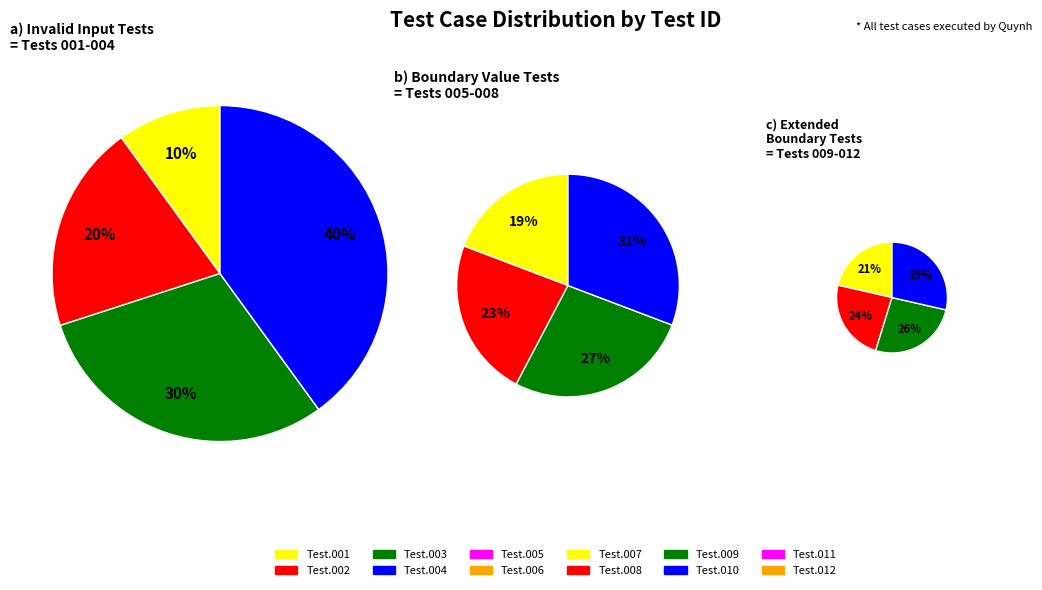

Is there any slice that represents more than half of the pie?

No